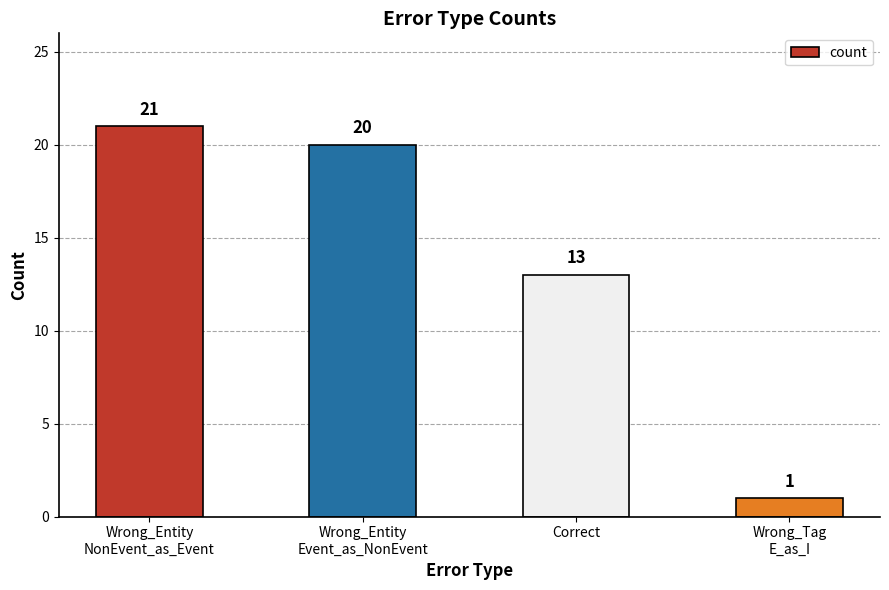

Where does the data first go above 20?

Wrong_Entity
NonEvent_as_Event